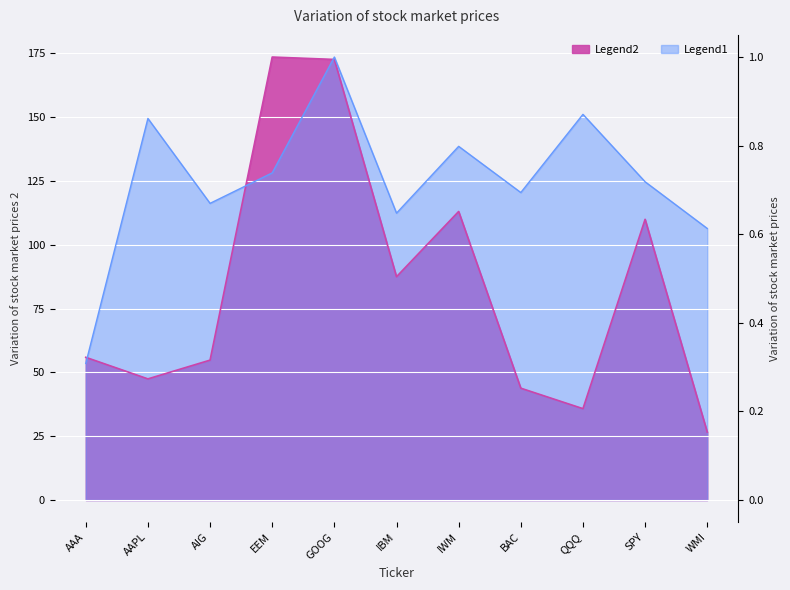

What is the difference between the highest and lowest values at IWM?

25.5